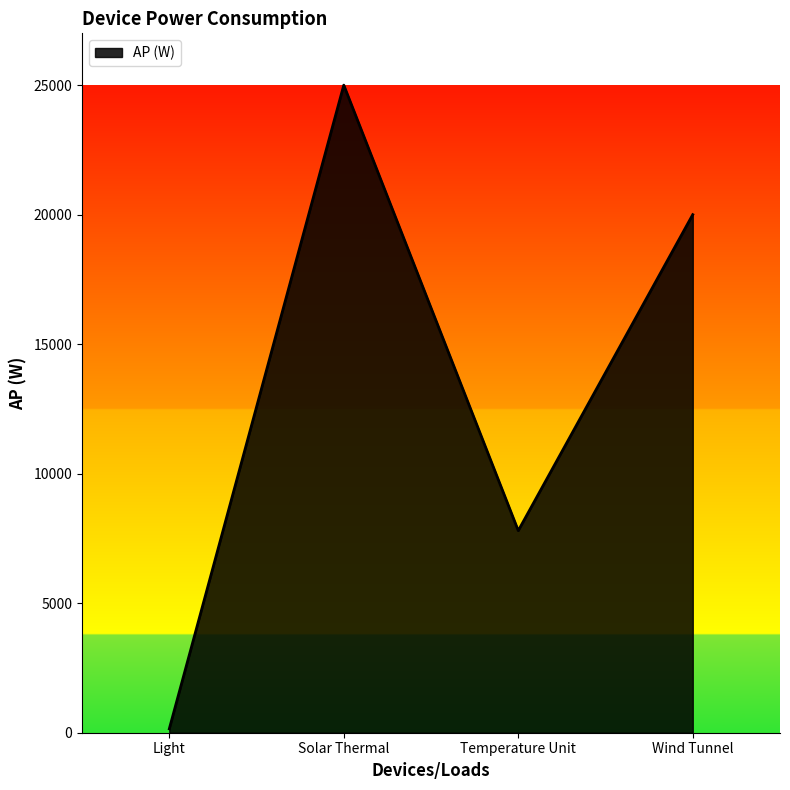

How many lines are shown in the chart?

1